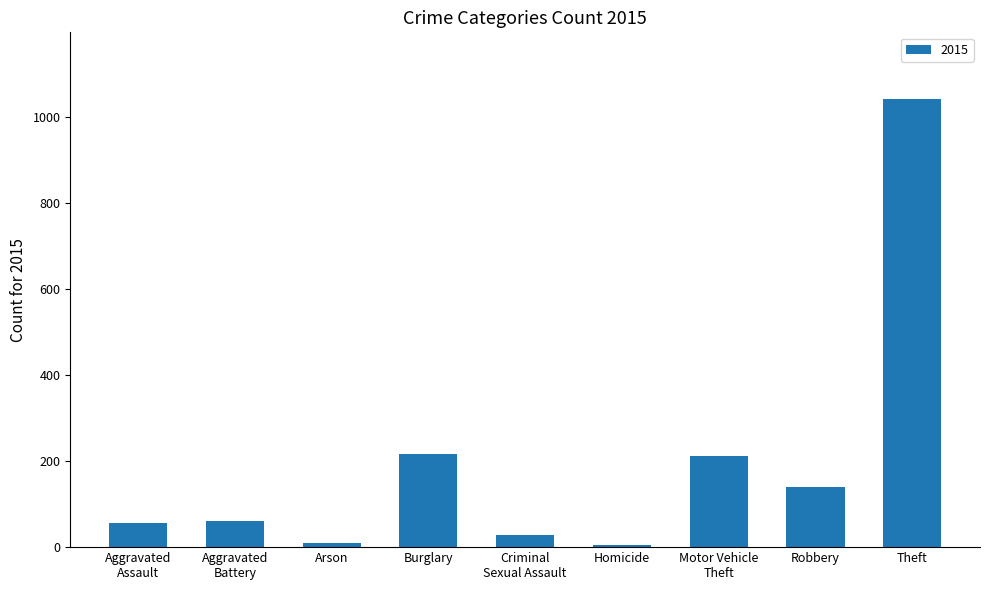

Approximately how many times larger is the value at Robbery compared to Burglary?

0.6